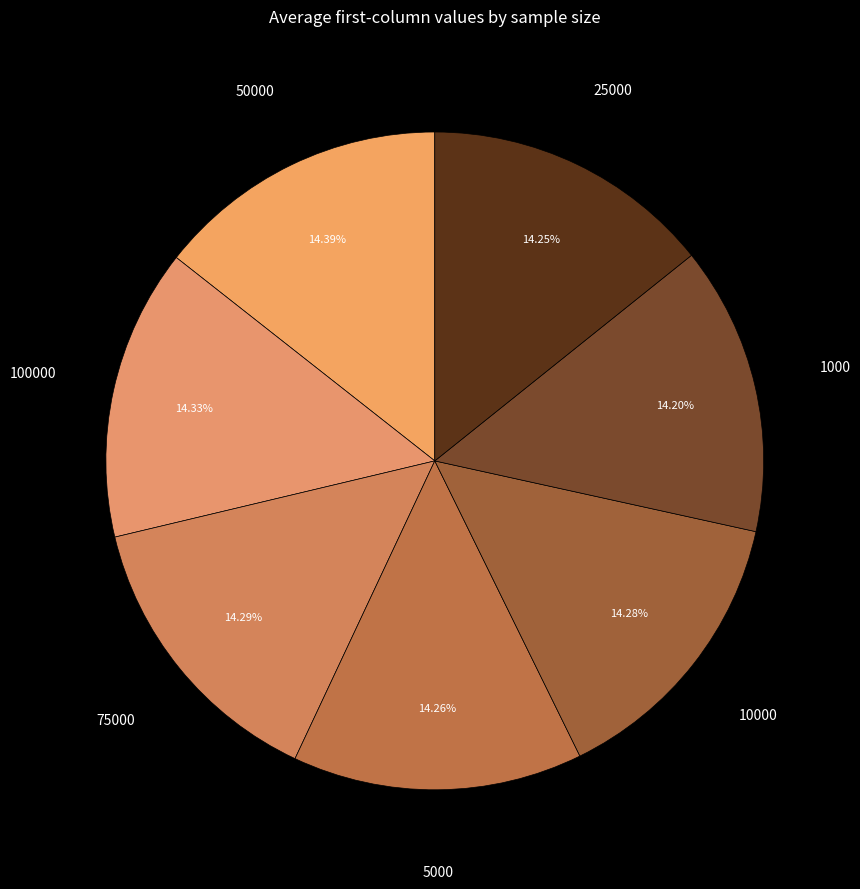

How many slices are in this pie chart?

7